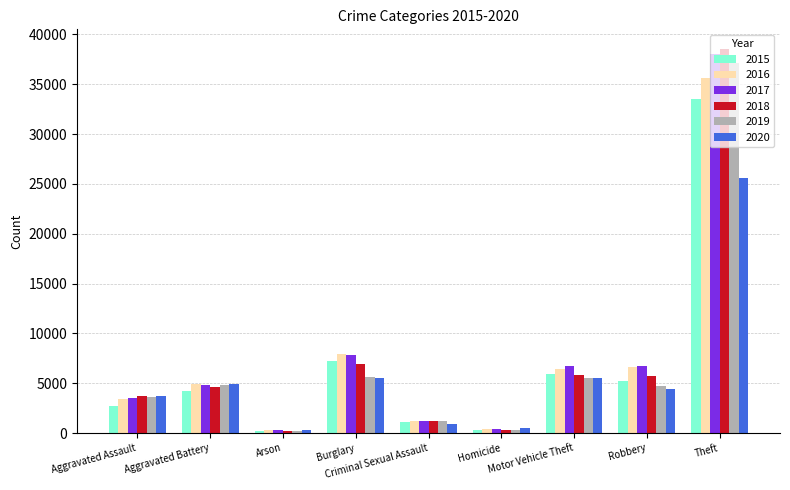

How many distinct data groups are displayed?

6